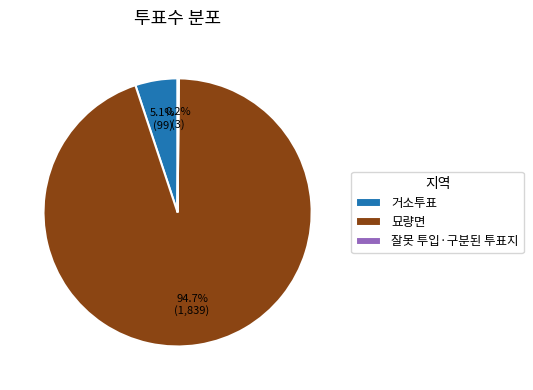

What is the largest slice in the pie chart?

묘량면